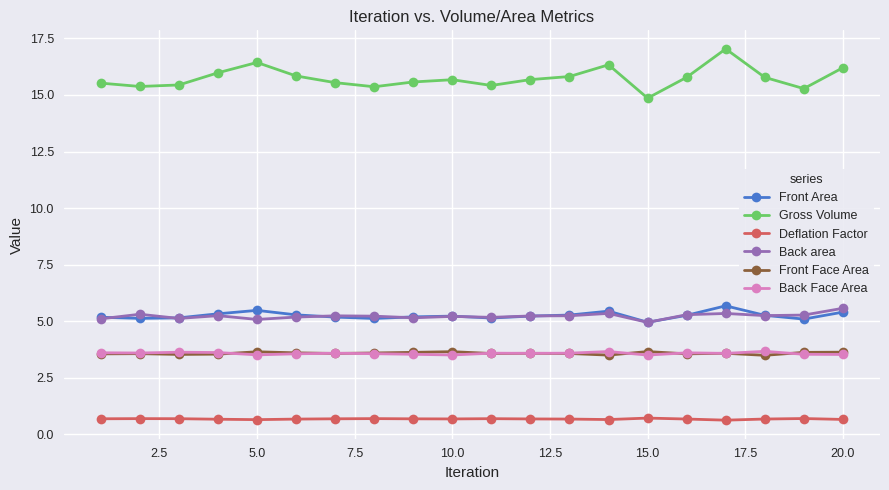

How many Back Face Area values are between 3 and 4?

20